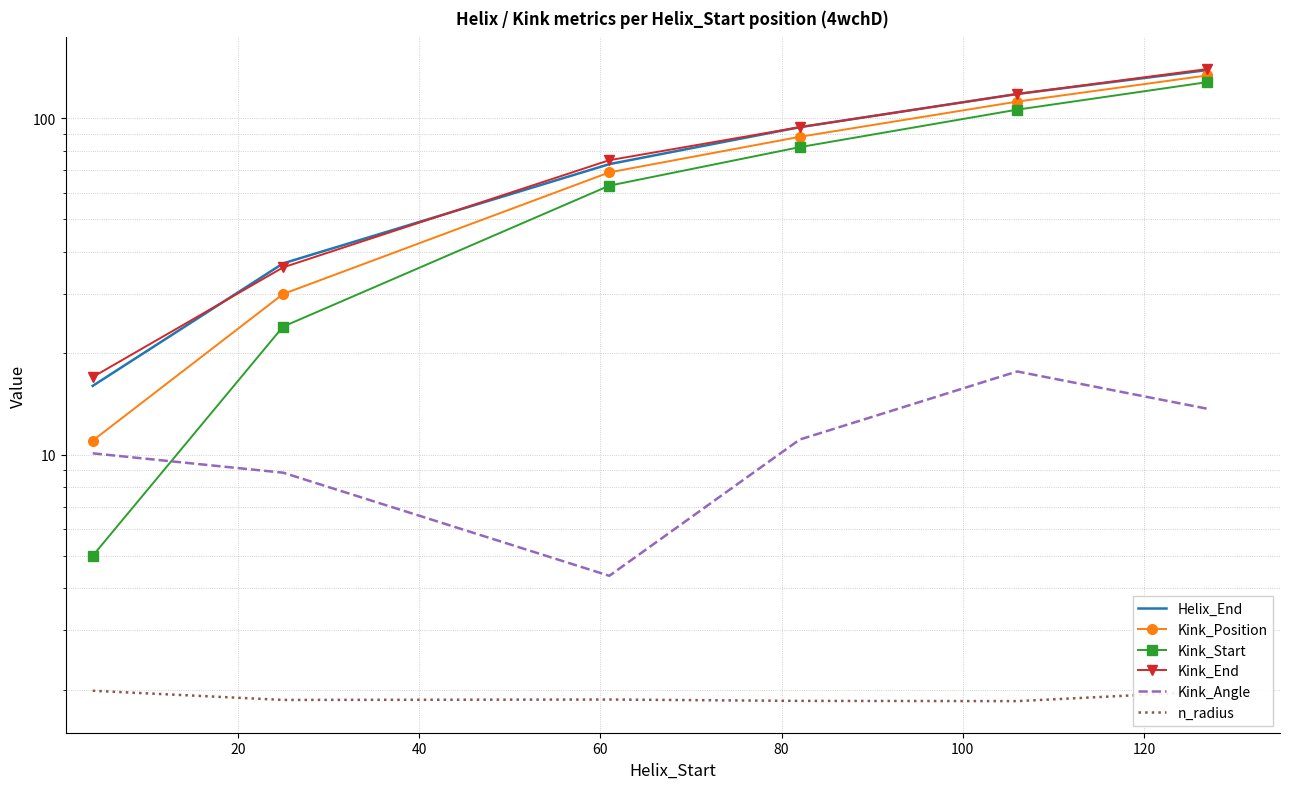

How many lines are shown in the chart?

6